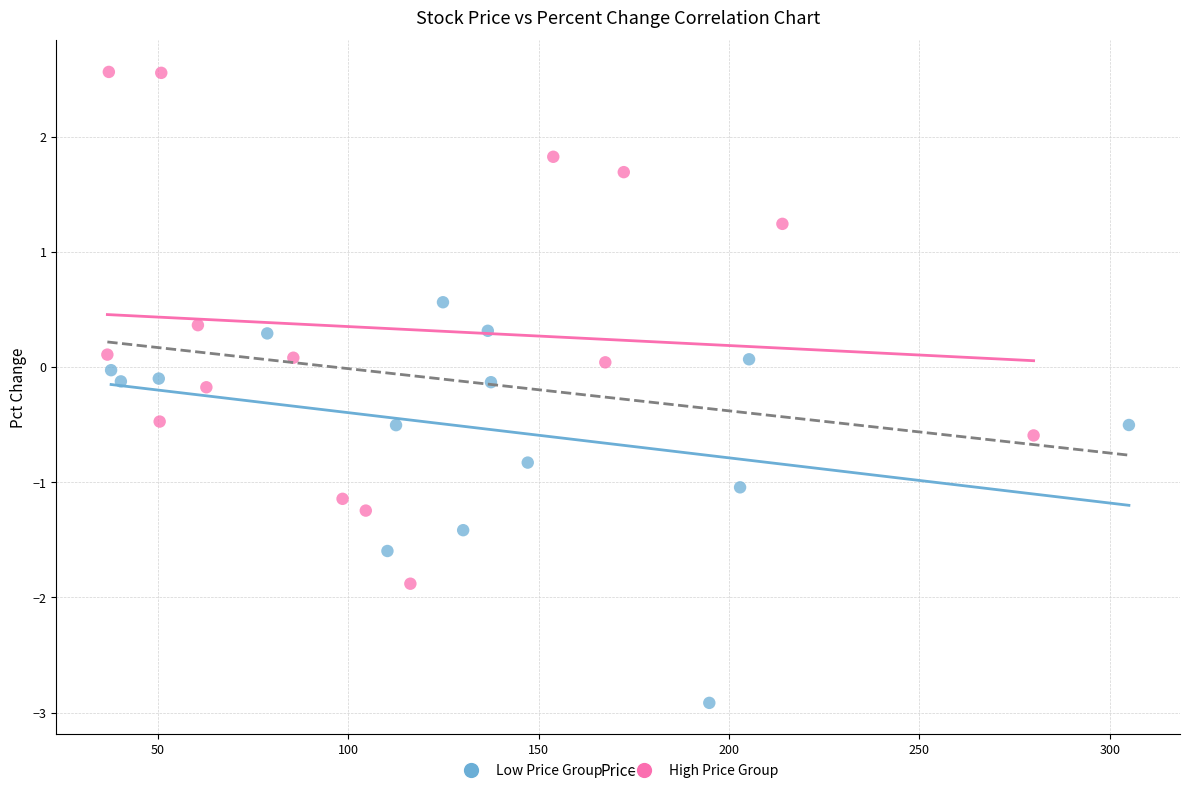

What are all the series names shown in the legend?

Low Price Group, High Price Group